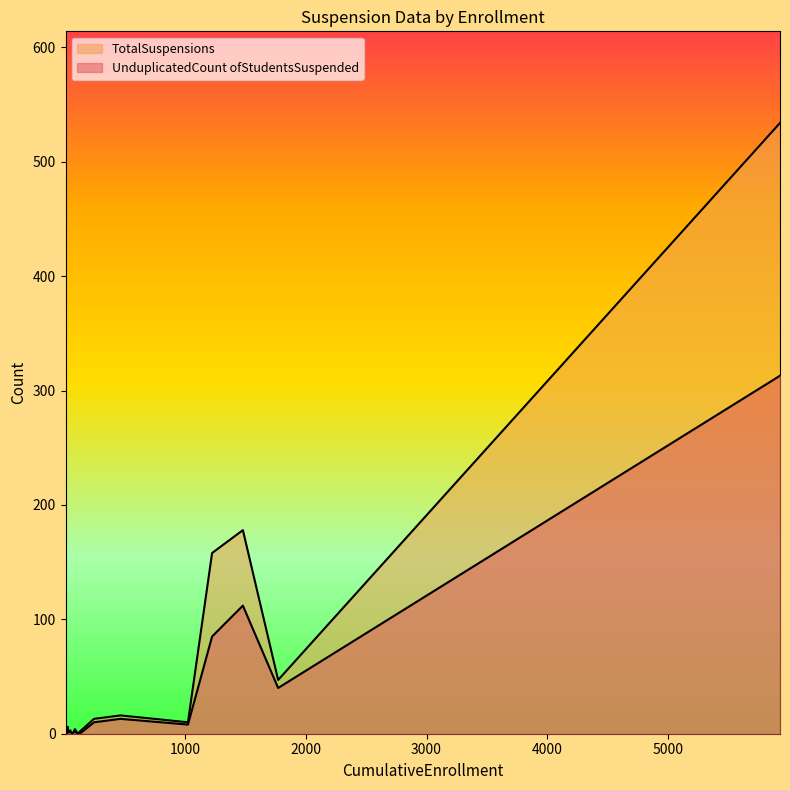

True or false: TotalSuspensions and UnduplicatedCount ofStudentsSuspended intersect in this chart.

False